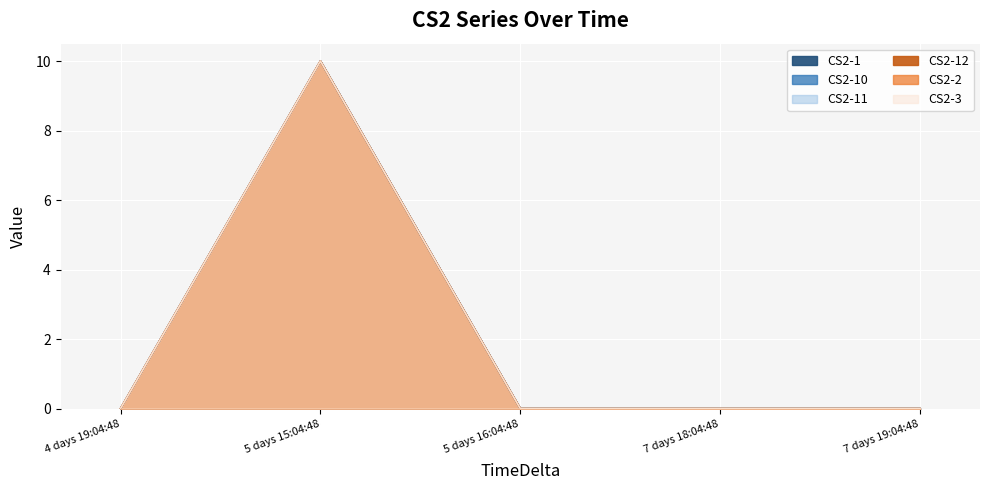

Where is CS2-1 nearest to the value 5?

4 days 19:04:48